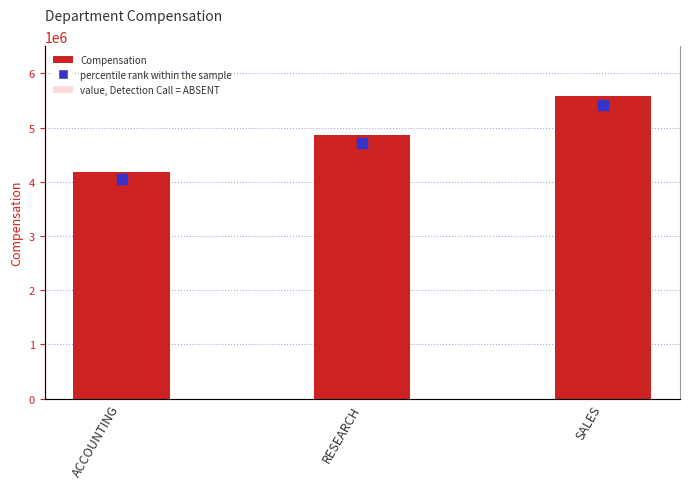

At which category is the sum across all series the highest?

SALES